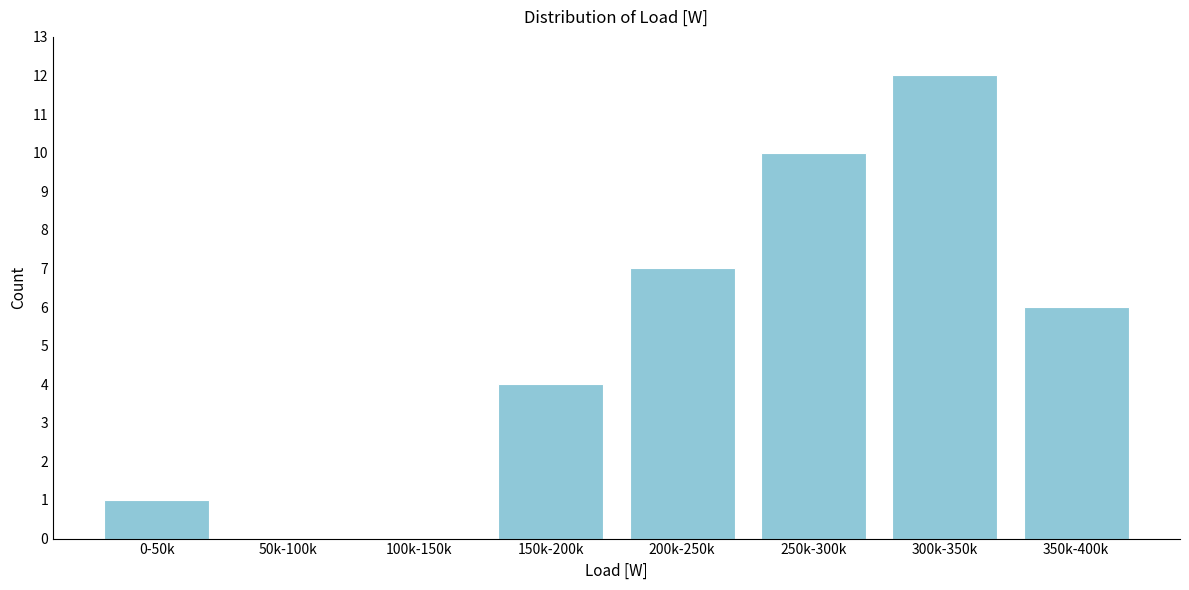

Reading right to left, what are all the values shown in this chart?

350k-400k=6	300k-350k=12	250k-300k=10	200k-250k=7	150k-200k=4	100k-150k=0	50k-100k=0	0-50k=1